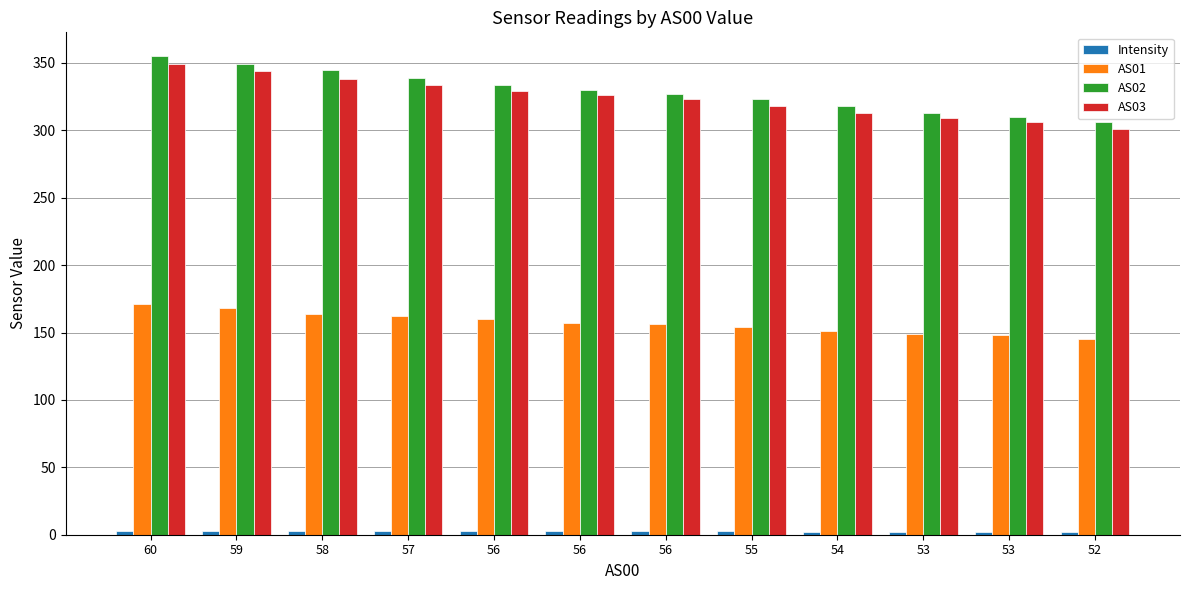

Which series has the widest spread of values?

AS02